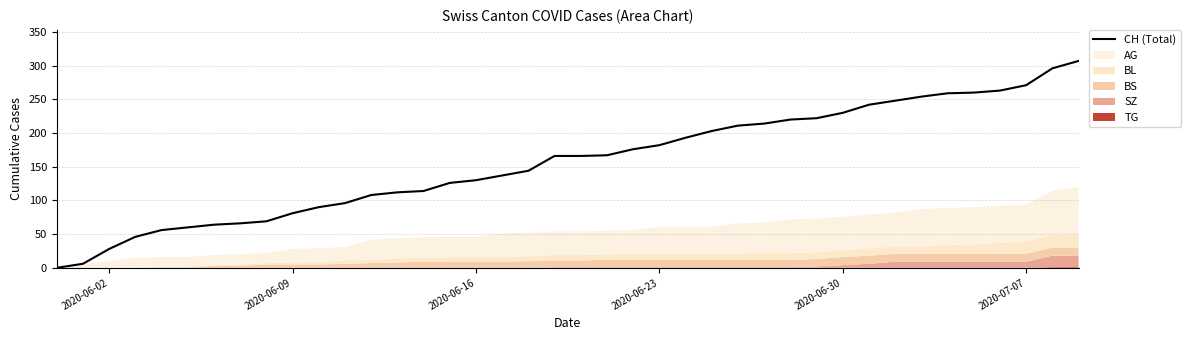

What is the highest value of the CH (Total) series?

307